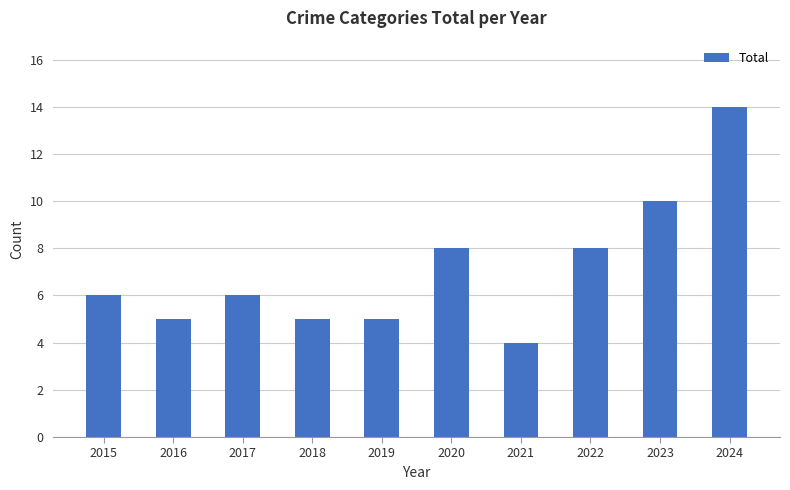

Reading left to right, list all the values displayed in this chart.

2015=6	2016=5	2017=6	2018=5	2019=5	2020=8	2021=4	2022=8	2023=10	2024=14